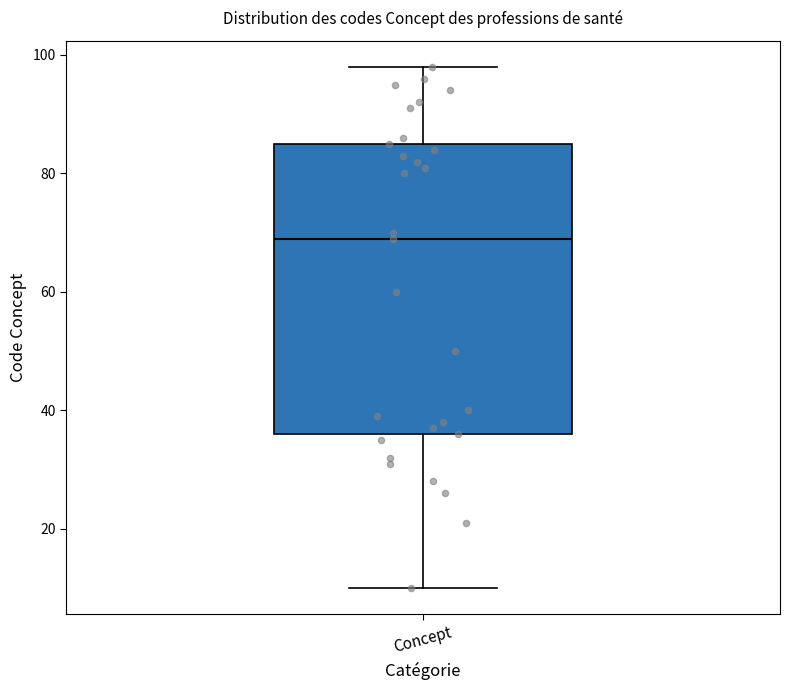

Where does the lower whisker of the box for Concept end on the y-axis? The values are not printed on the chart, so give them approximately, as read against the axis.

10